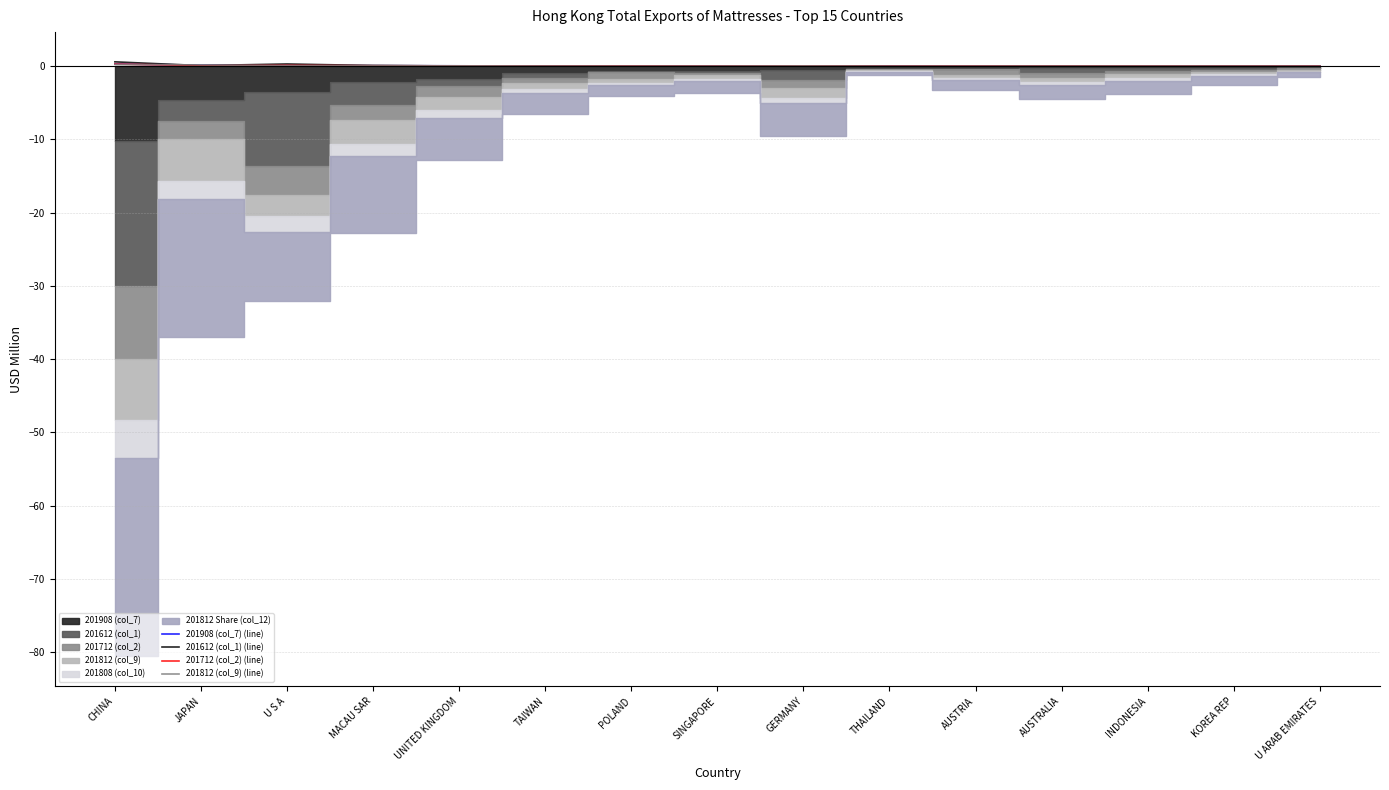

Reading left to right, extract all data points from this chart.

201908 (col_7) (line): 0.3	0.1	0.1	0.1	0.1	0.0	0.0	0.0	0.0	0.0	0.0	0.0	0.0	0.0	0.0
201612 (col_1) (line): 0.6	0.1	0.3	0.1	0.0	0.0	0.0	0.0	0.0	0.0	0.0	0.0	0.0	0.0	0.0
201712 (col_2) (line): 0.3	0.1	0.1	0.1	0.0	0.0	0.0	0.0	0.0	0.0	0.0	0.0	0.0	0.0	0.0
201812 (col_9) (line): 0.2	0.2	0.1	0.1	0.1	0.0	0.0	0.0	0.0	0.0	0.0	0.0	0.0	0.0	0.0